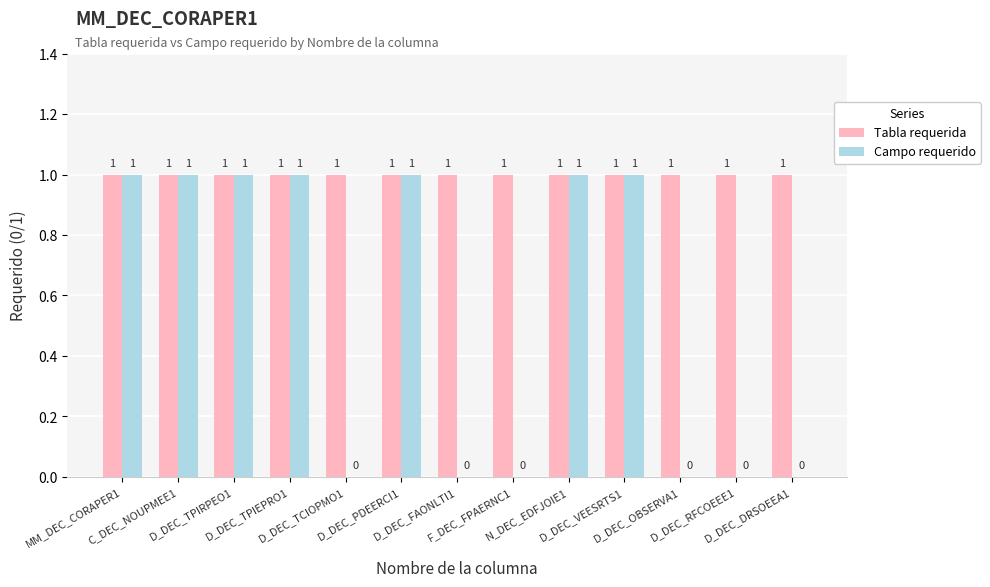

Count the number of data series in this chart.

2